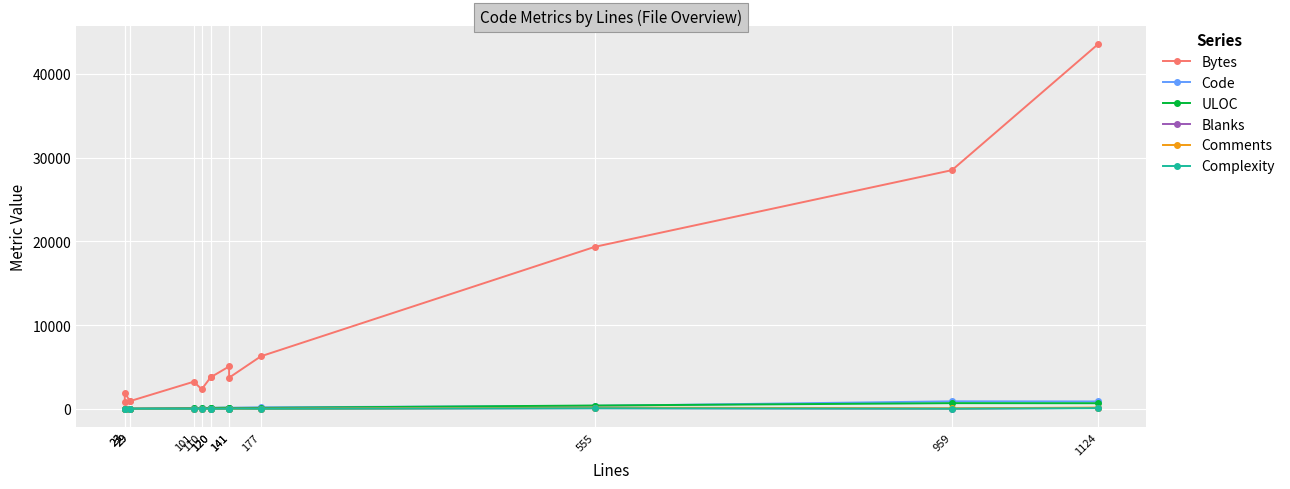

What is the difference between the maximum and second lowest values in the Blanks series?

105